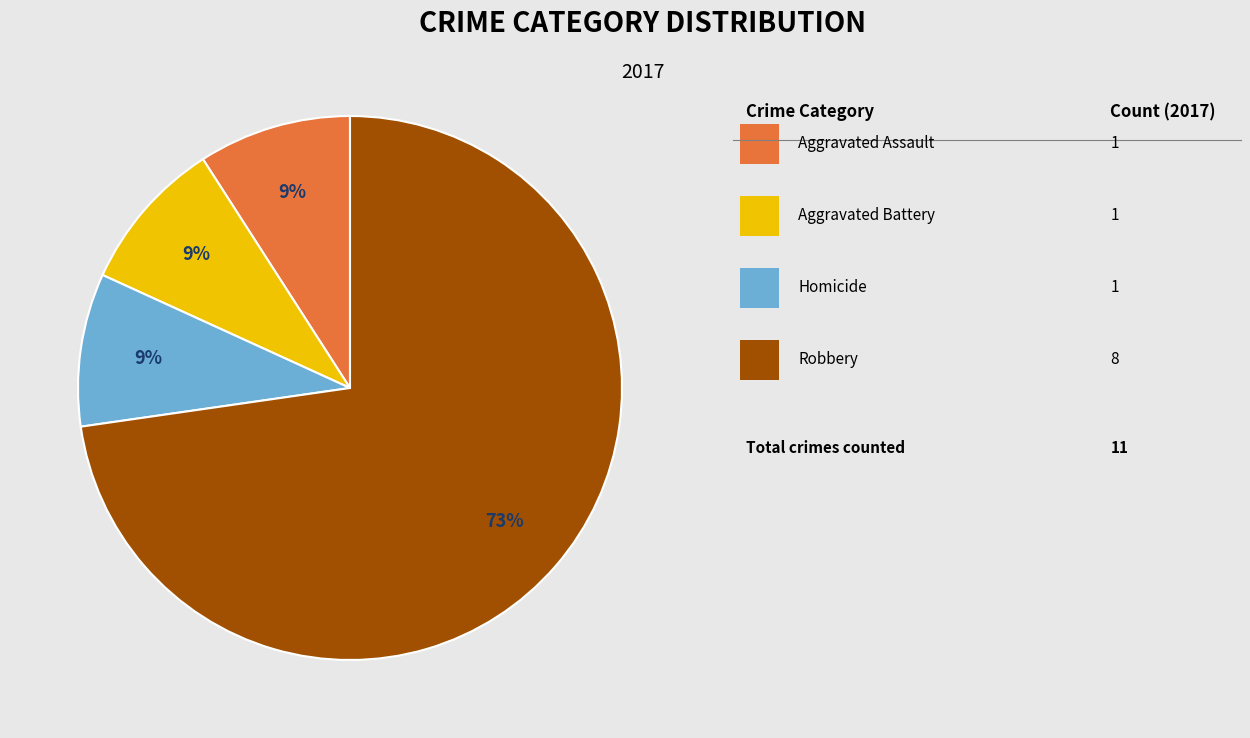

Does any single category account for the majority?

Yes